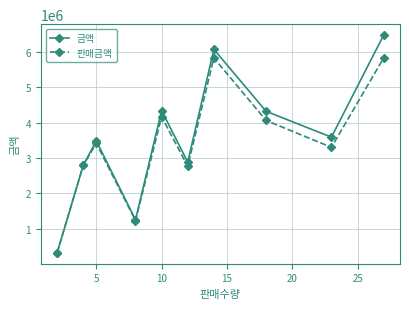

How many data points in 금액 are less than 3588000?

5